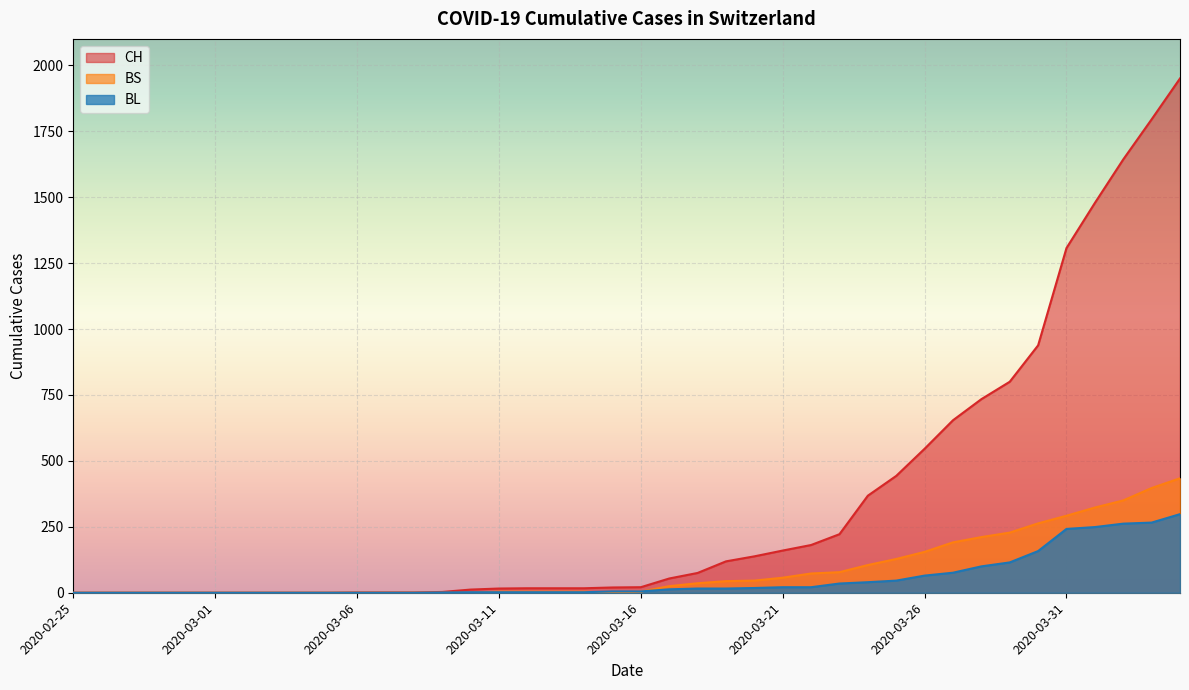

At which label is CH closest to 975?

2020-03-30